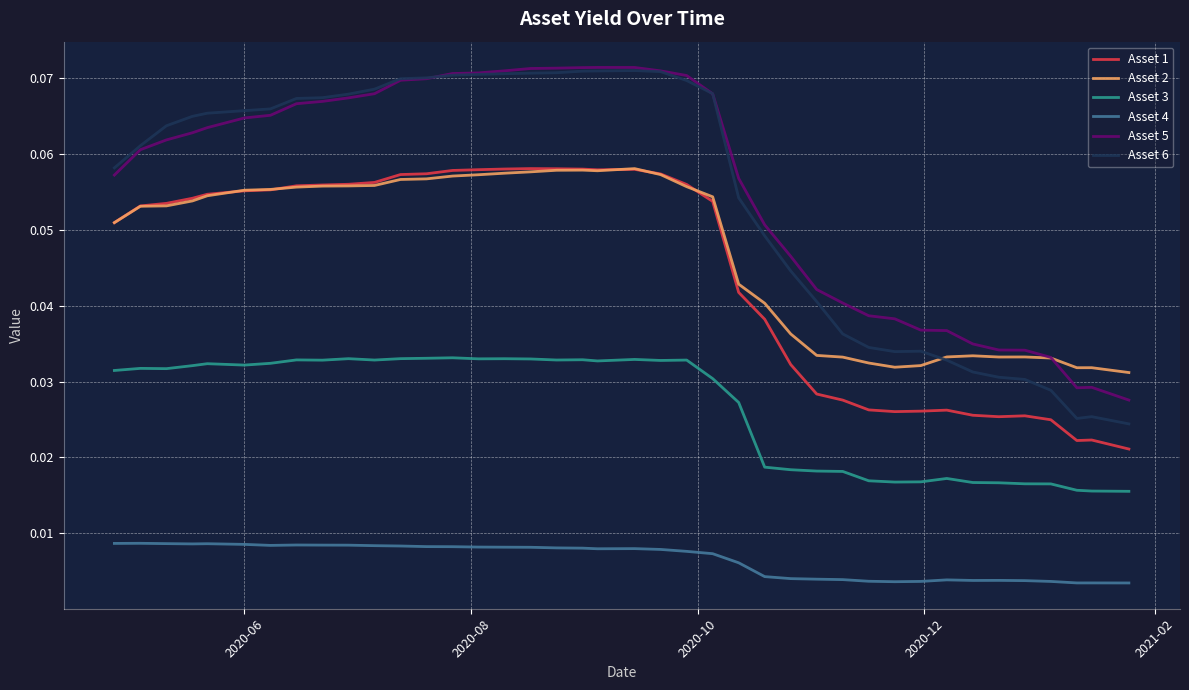

True or false: Asset 4 and Asset 5 intersect in this chart.

False